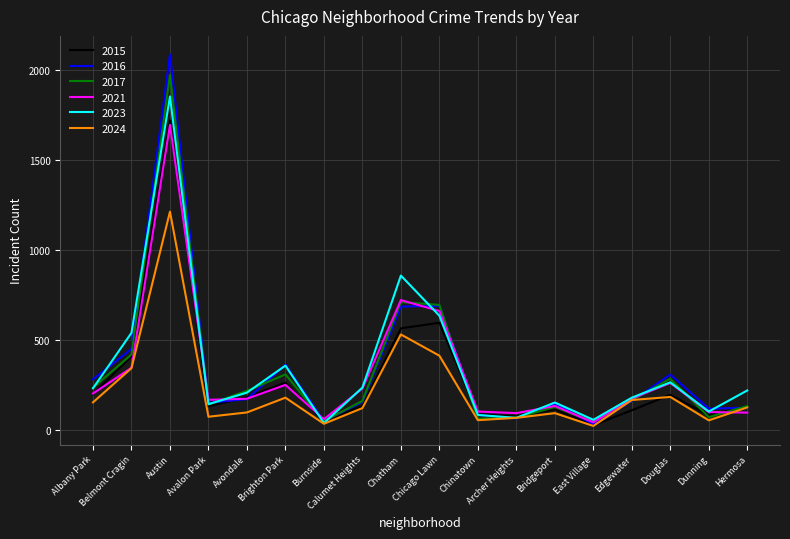

The value of 2023 at Bridgeport is 255. True or false?

False